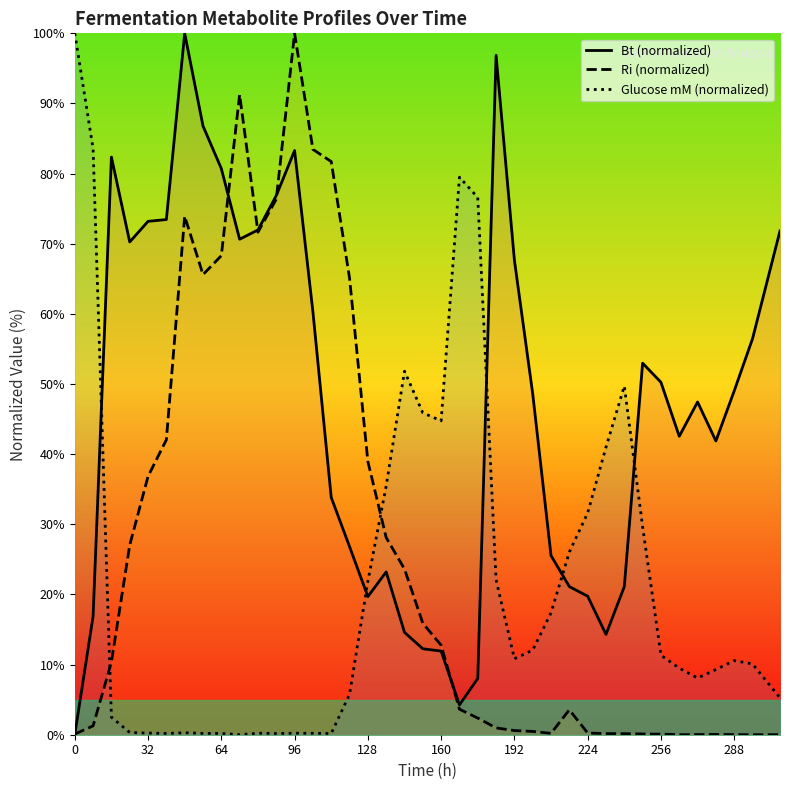

What is the spread (max minus min) of values at 18?

37.2